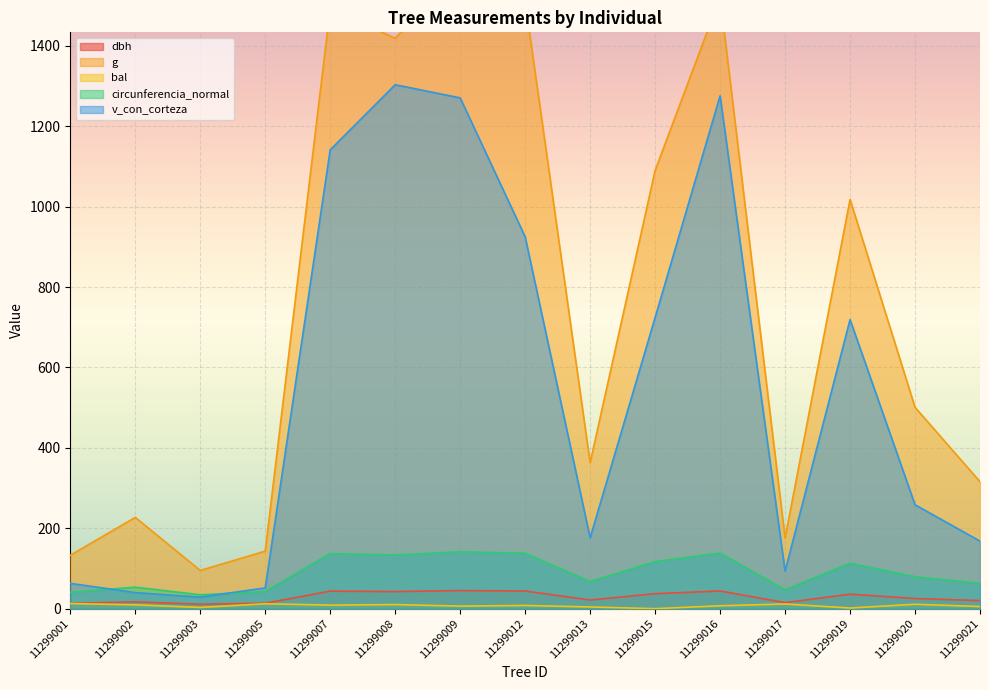

Where is v_con_corteza nearest to the value 665?

11299019